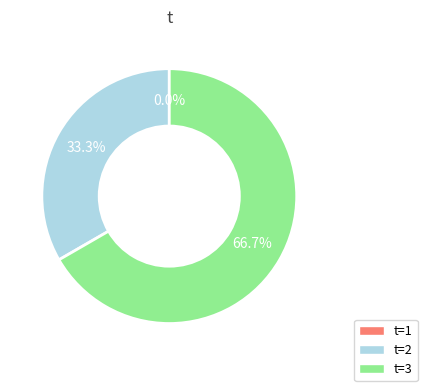

To the nearest percent, what is the average slice percentage?

33%